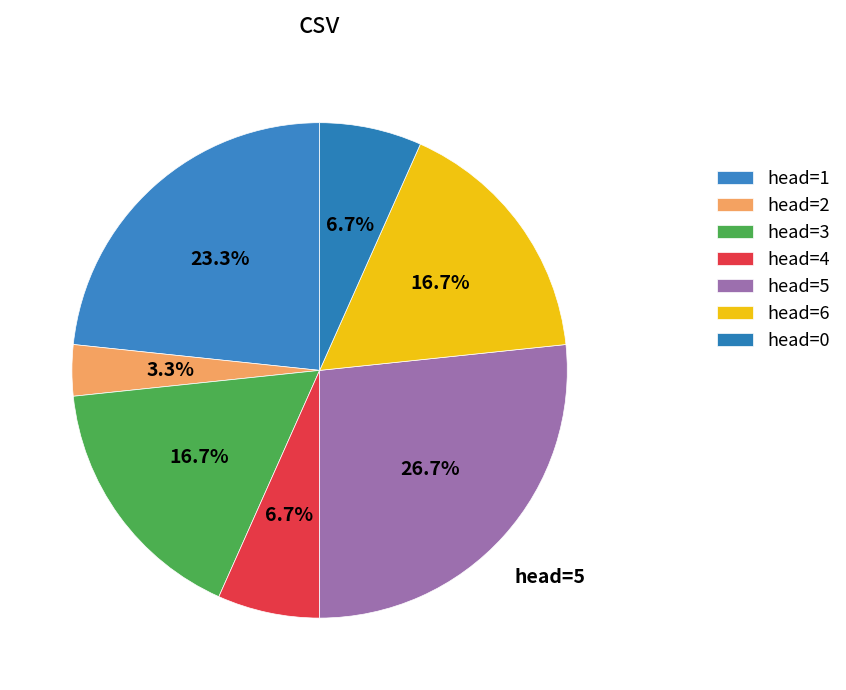

How many slices are in this pie chart?

7